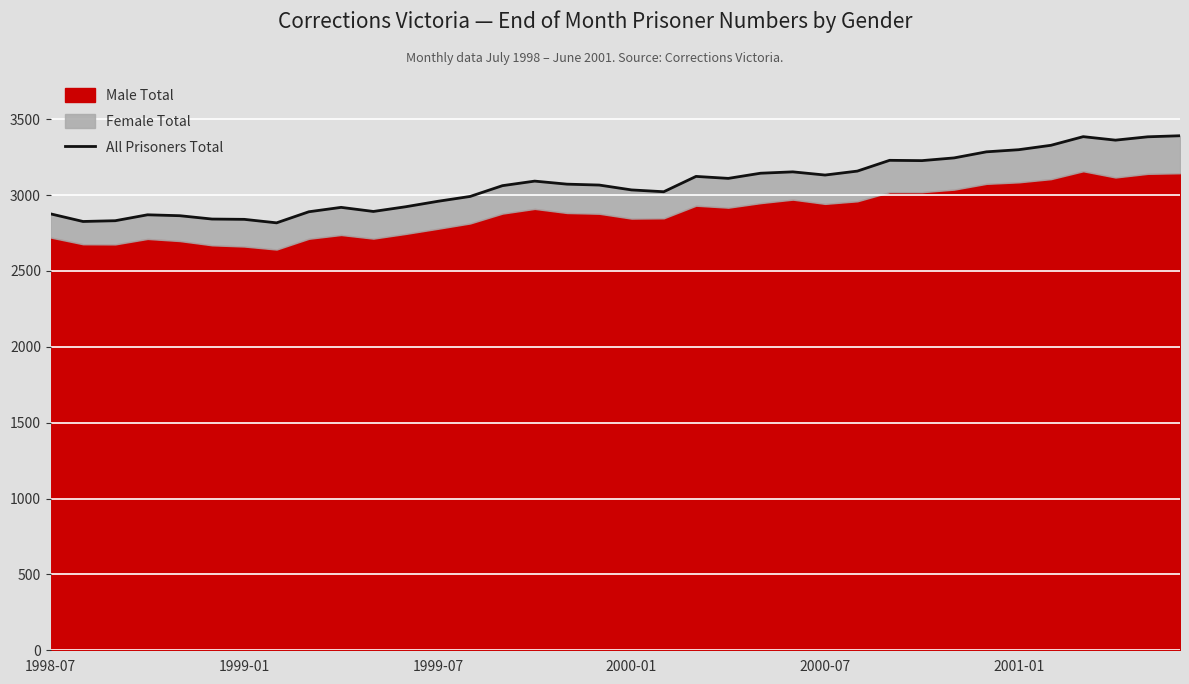

Where does the data first go above 3072?

15